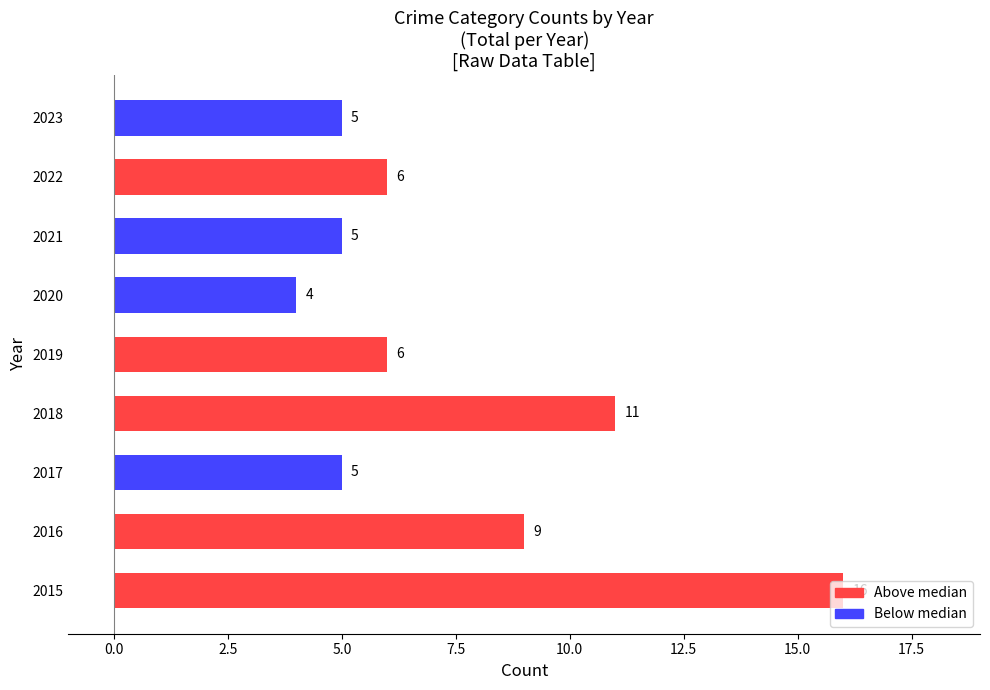

At which label is the value closest to 10?

2016